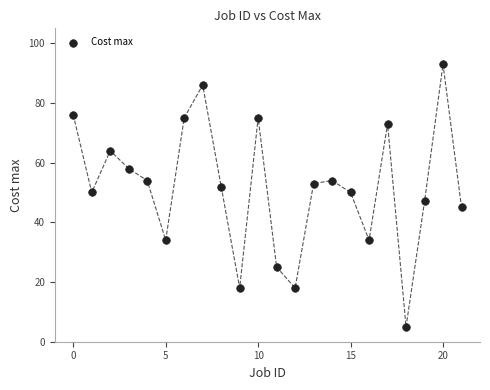

What is the range of Y values (max minus min)?

88